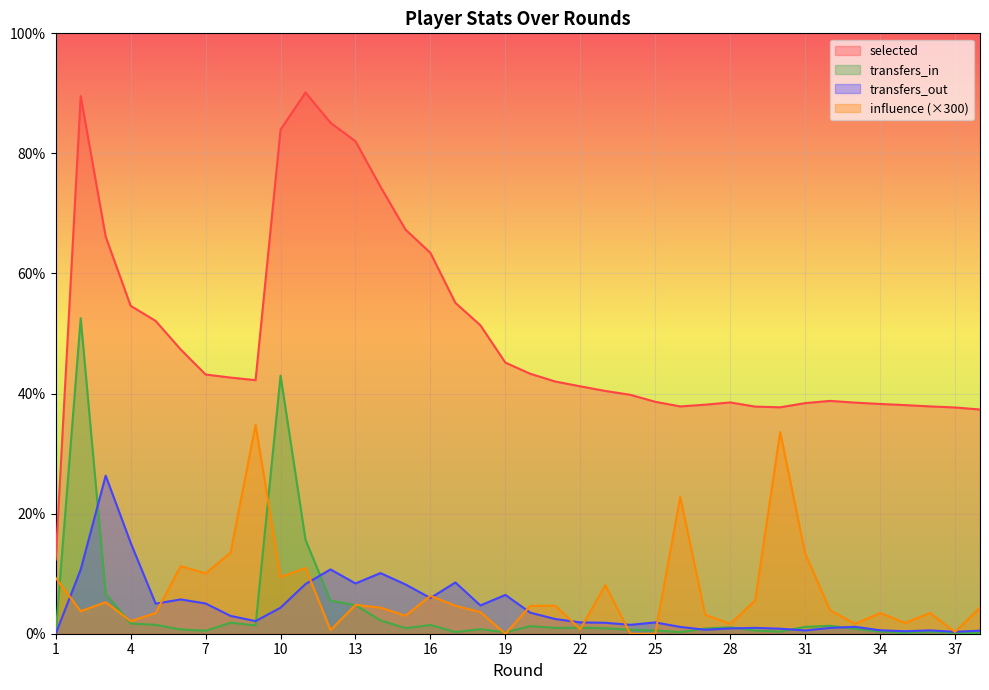

The value of transfers_in at 26 is 57. True or false?

False